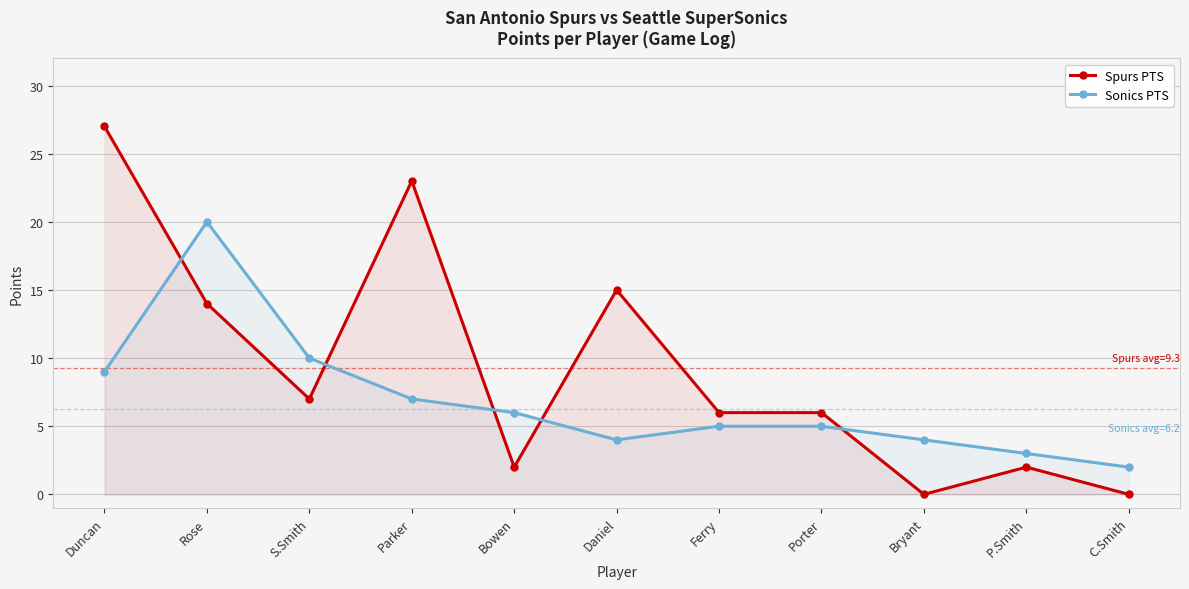

Reading left to right, transcribe all the data shown in this chart.

Spurs PTS: 27	14	7	23	2	15	6	6	0	2	0
Sonics PTS: 9	20	10	7	6	4	5	5	4	3	2